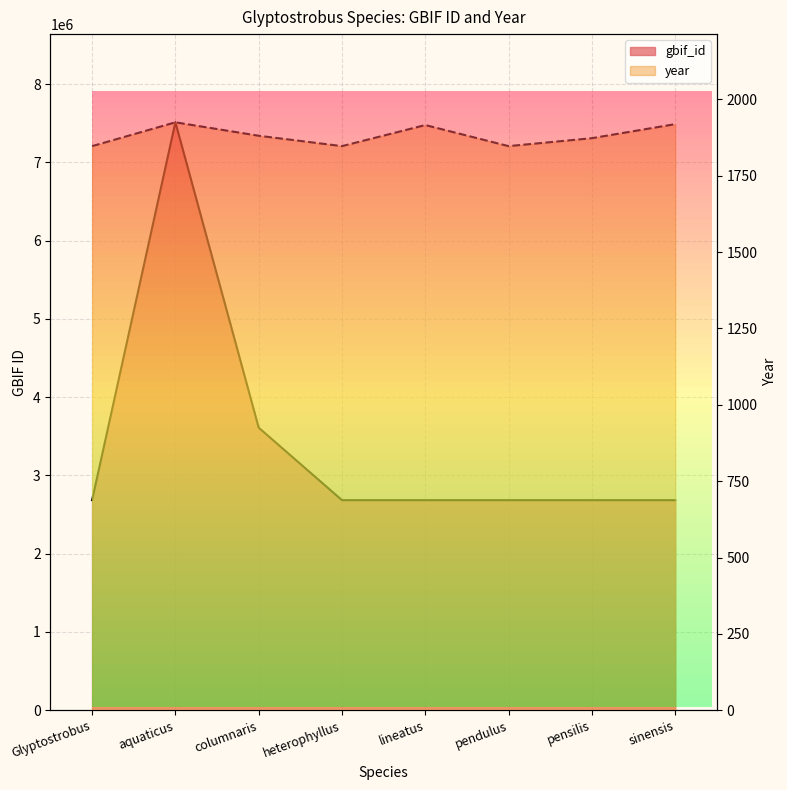

Reading right to left, extract all data points from this chart.

gbif_id: 2684158	2684155	2684212	2684198	2684159	3610695	7512073	2684154
year: 1919	1873	1847	1916	1847	1881	1925	1847